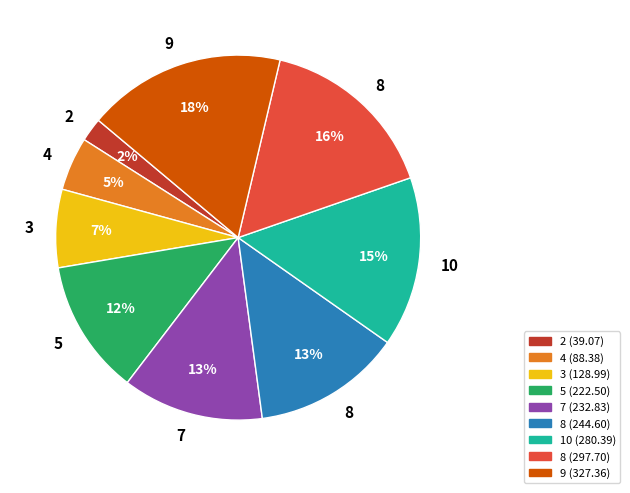

To the nearest percent, what is the average slice percentage?

11%